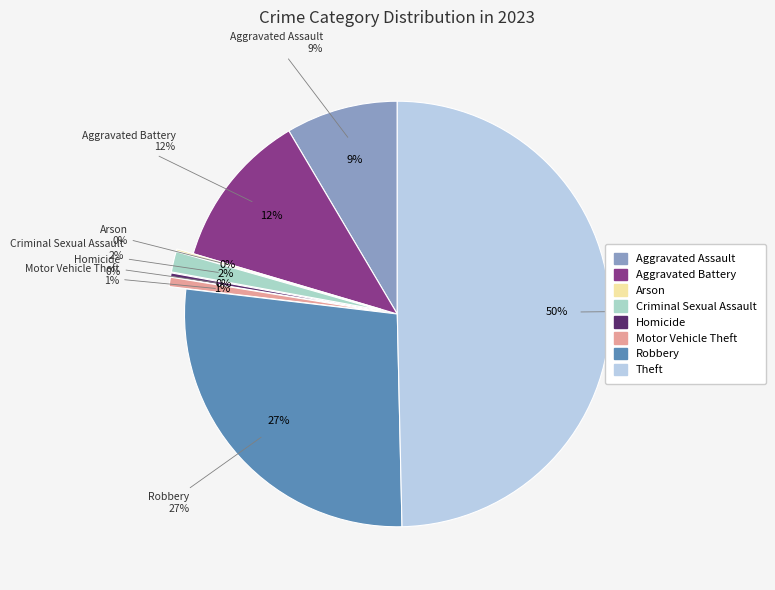

What is the ratio of the value at Aggravated Assault to the value at Arson?

60.0